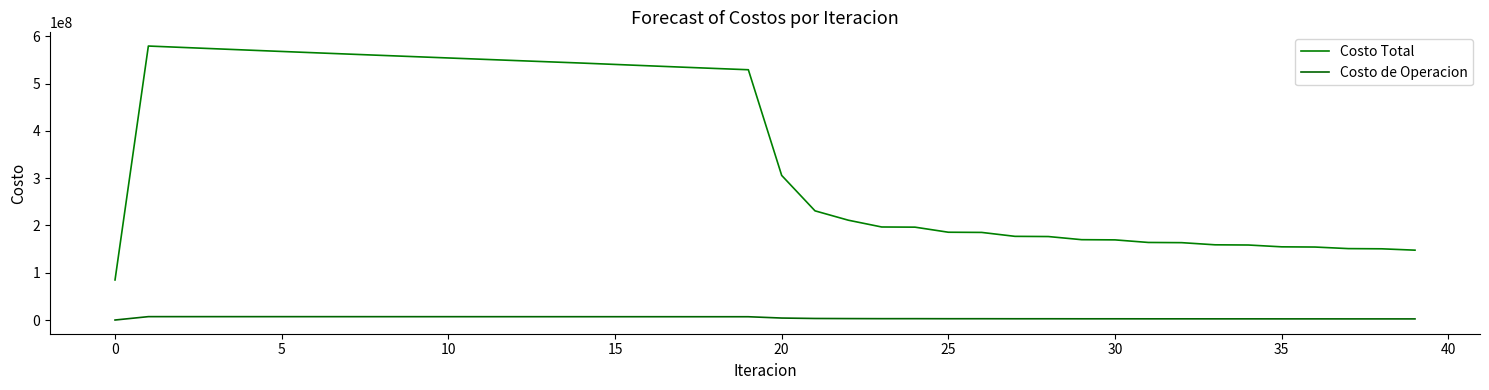

How many lines are shown in the chart?

2